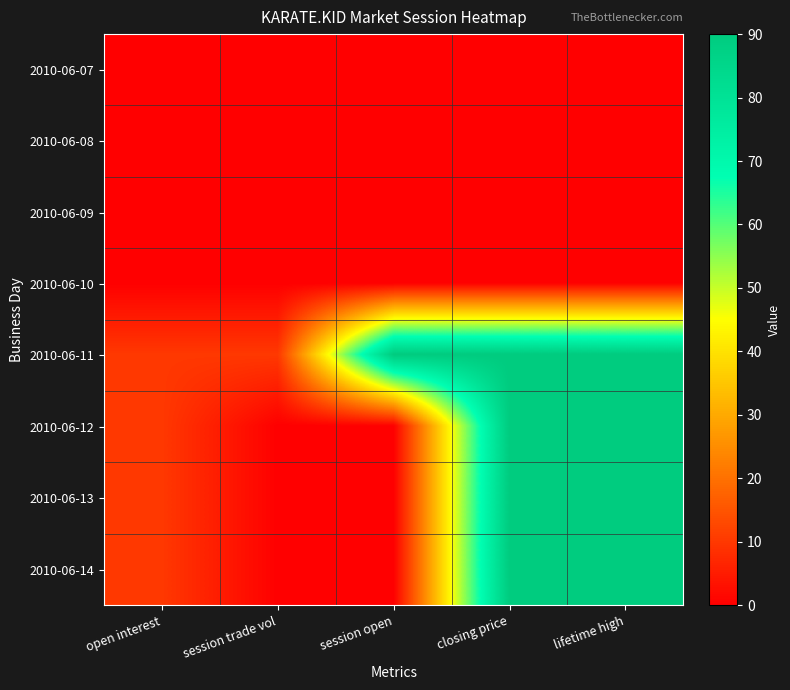

How many series are shown in this chart?

8